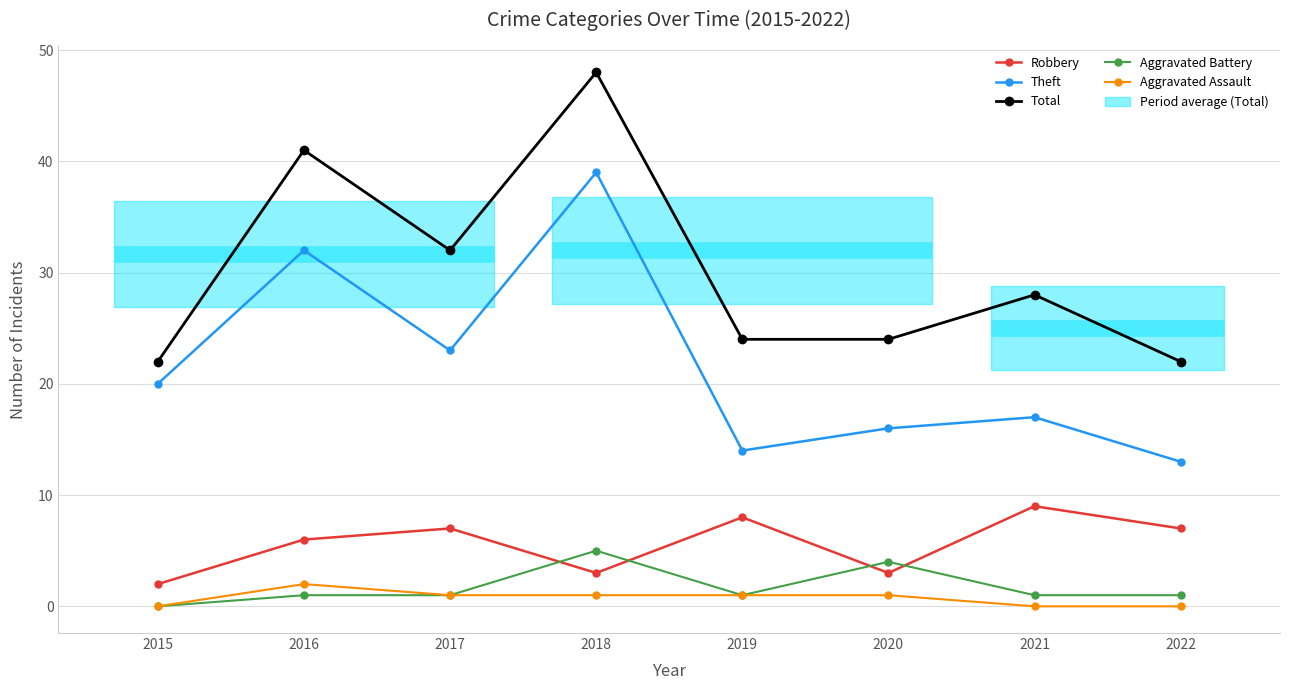

At which label does Aggravated Assault first exceed 1?

2016